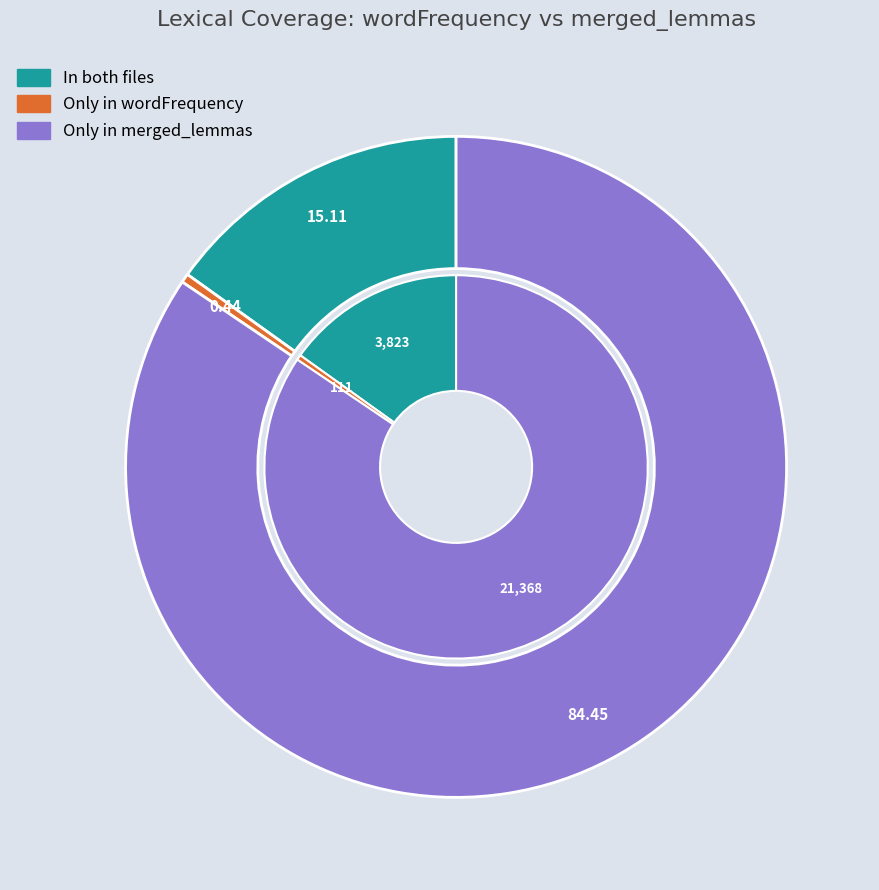

Is the sum of Only in wordFrequency and In both files greater than half?

No